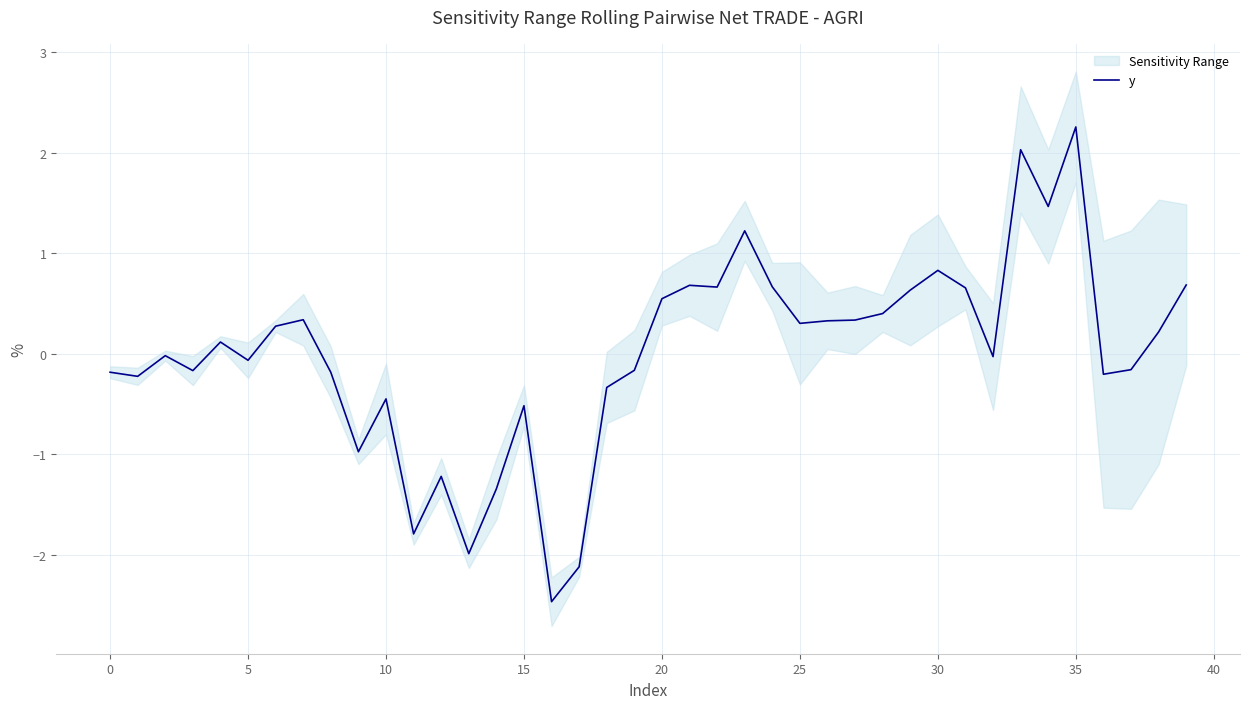

What is the value of the 17th point from the left?

-2.5